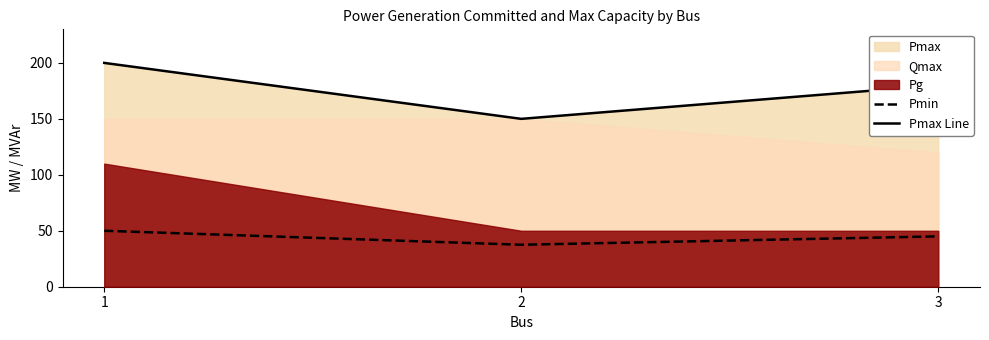

Rank the categories by Pmax Line value from highest to lowest.

1, 3, 2